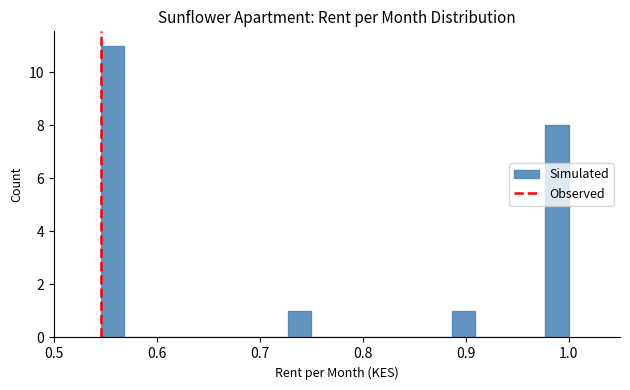

Read against the x-axis, roughly where is the centre of the tallest bar?

0.56